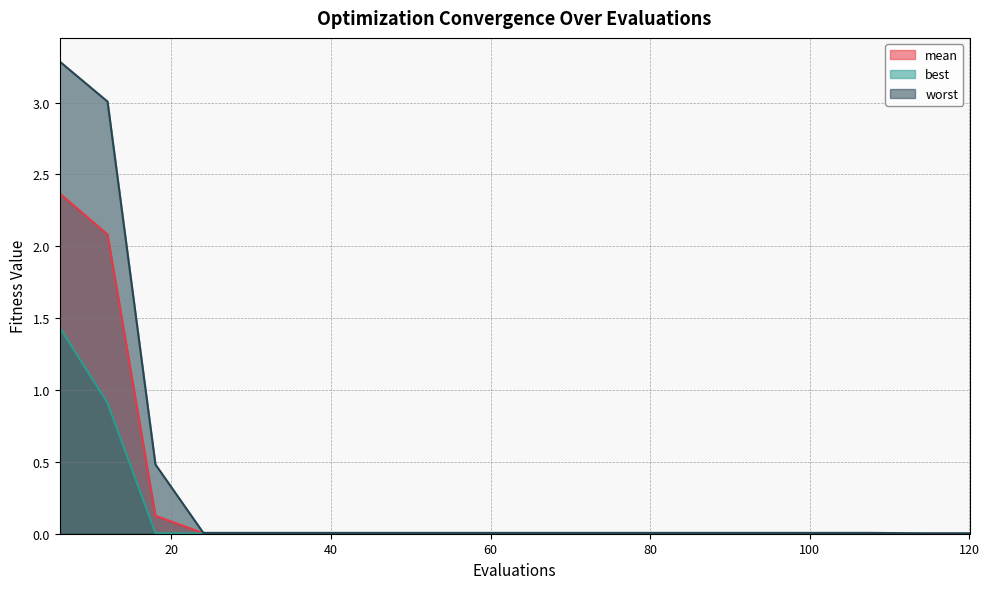

Rank the series by their maximum value, from highest to lowest.

worst, mean, best